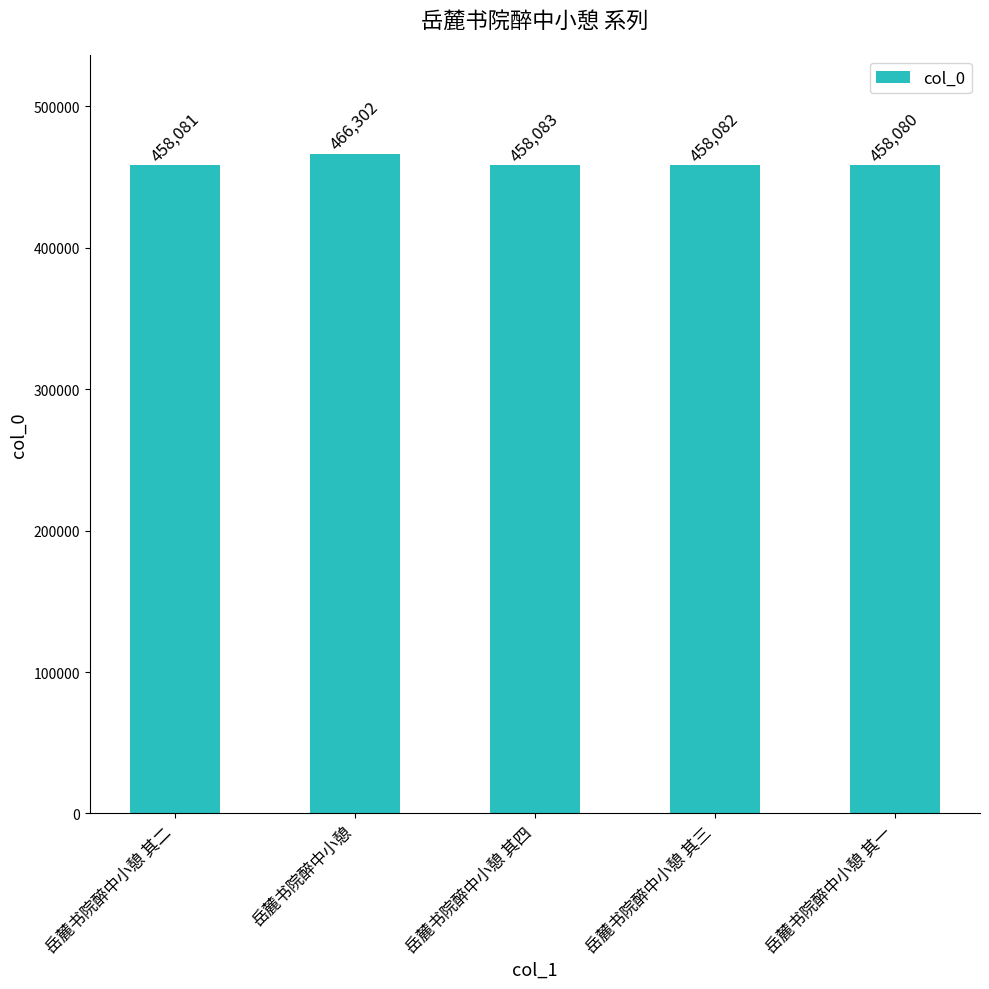

What is the difference between the maximum and minimum values?

8222